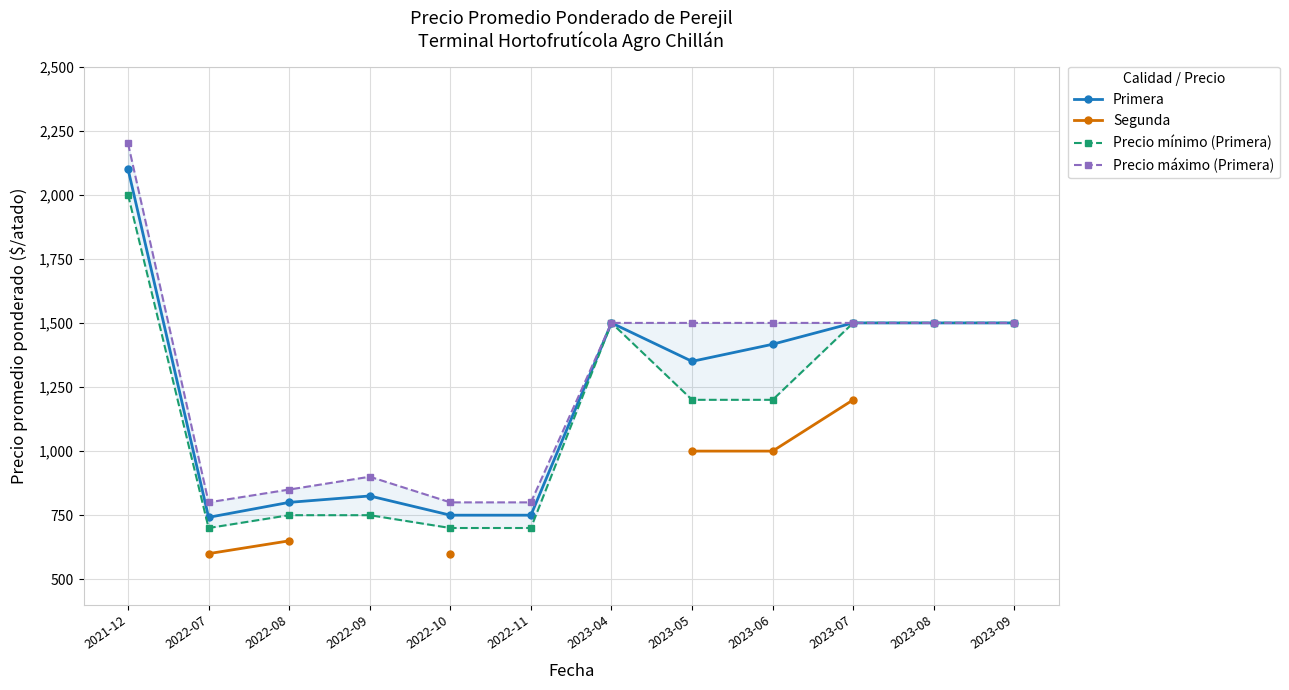

How many values in the Precio mínimo (Primera) series exceed 1200?

5